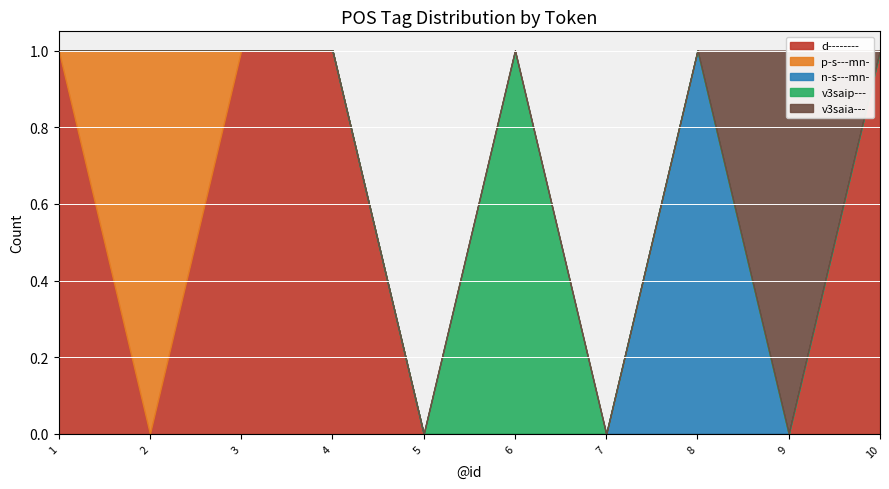

List the labels in order of p-s---mn- value, largest first.

2, 1, 3, 4, 5, 6, 7, 8, 9, 10